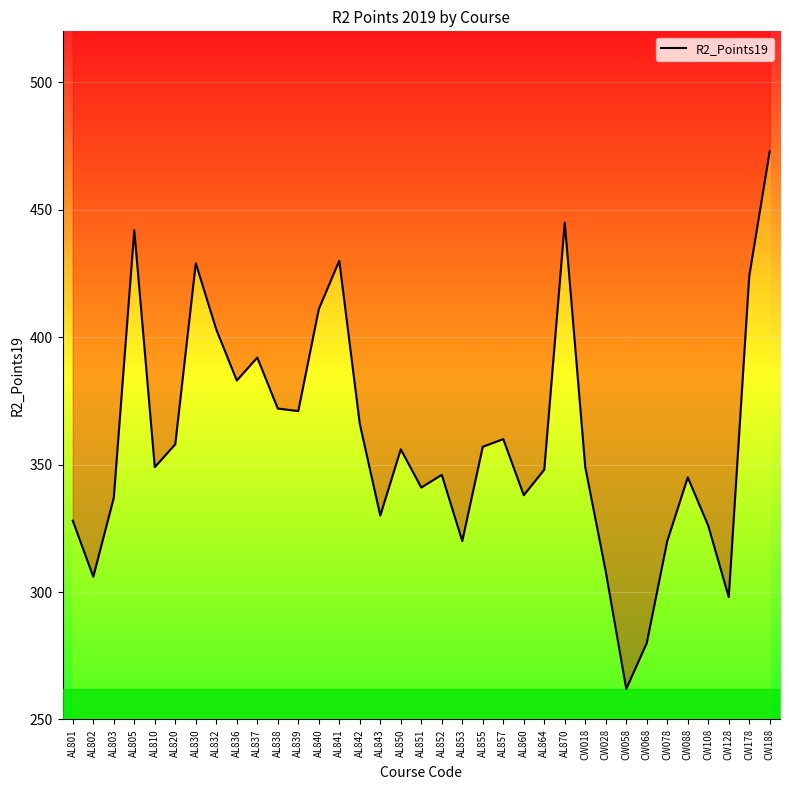

How many lines are shown in the chart?

1